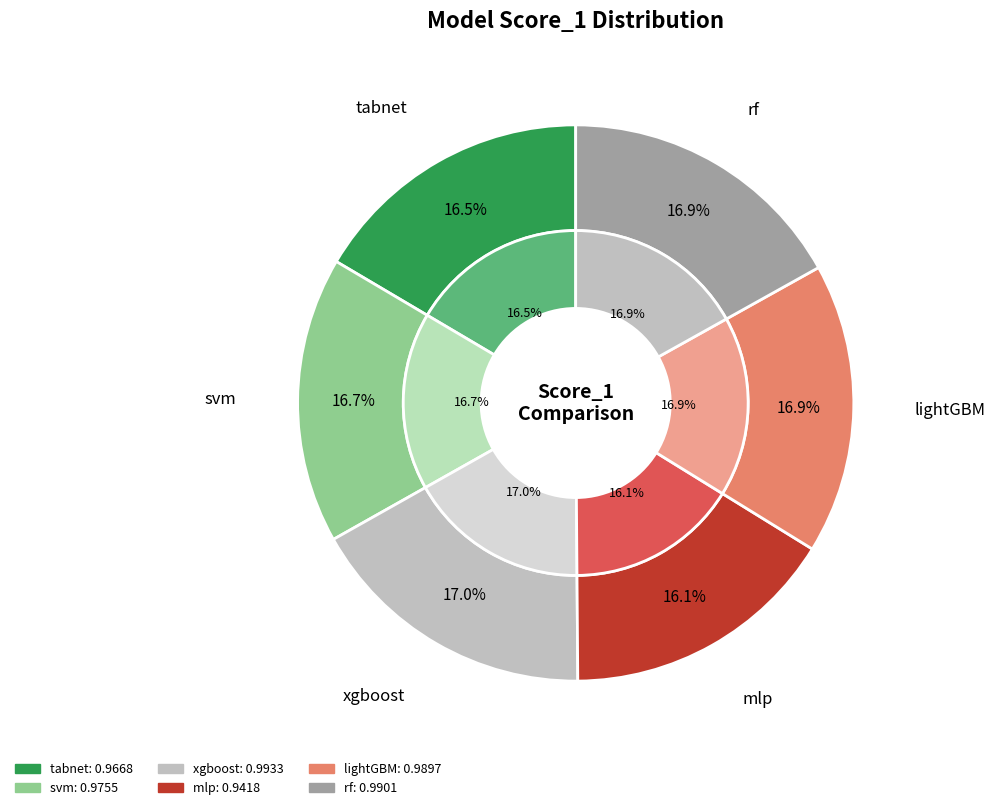

True or false: tabnet accounts for 17% of the total.

True